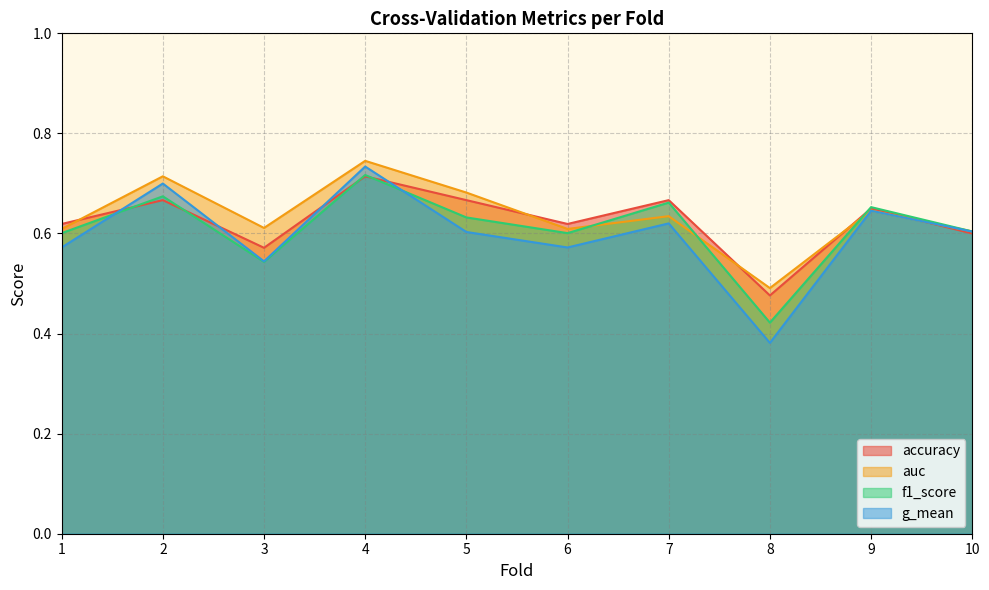

Where is the first local minimum for g_mean?

3